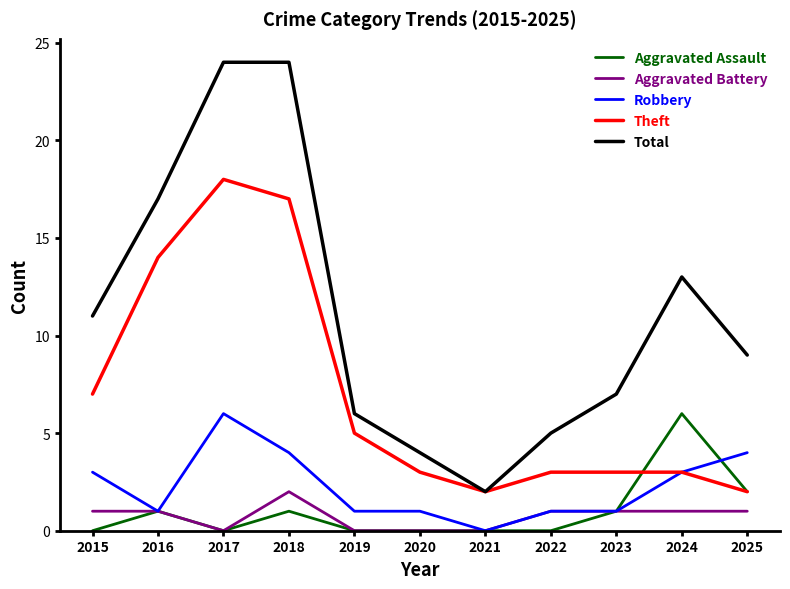

What is the average value of the Total series?

11